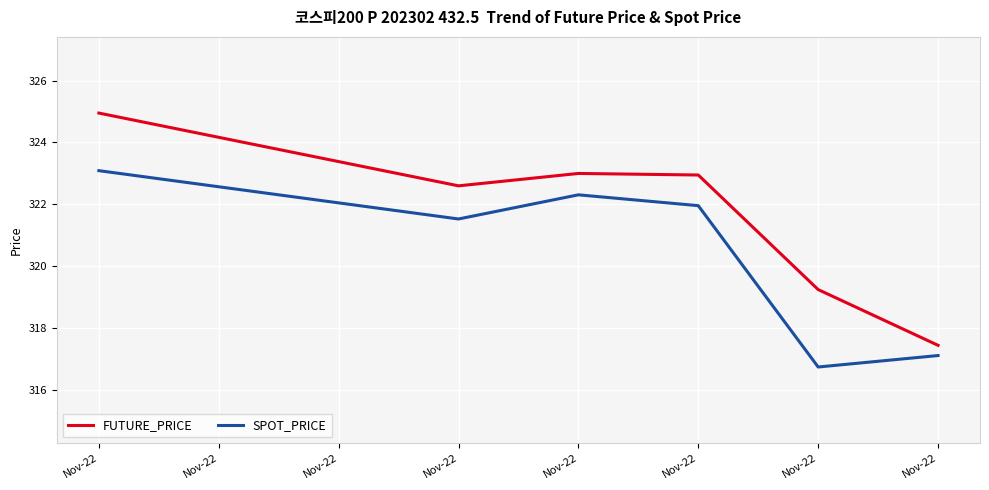

What are all the series names shown in the legend?

FUTURE_PRICE, SPOT_PRICE